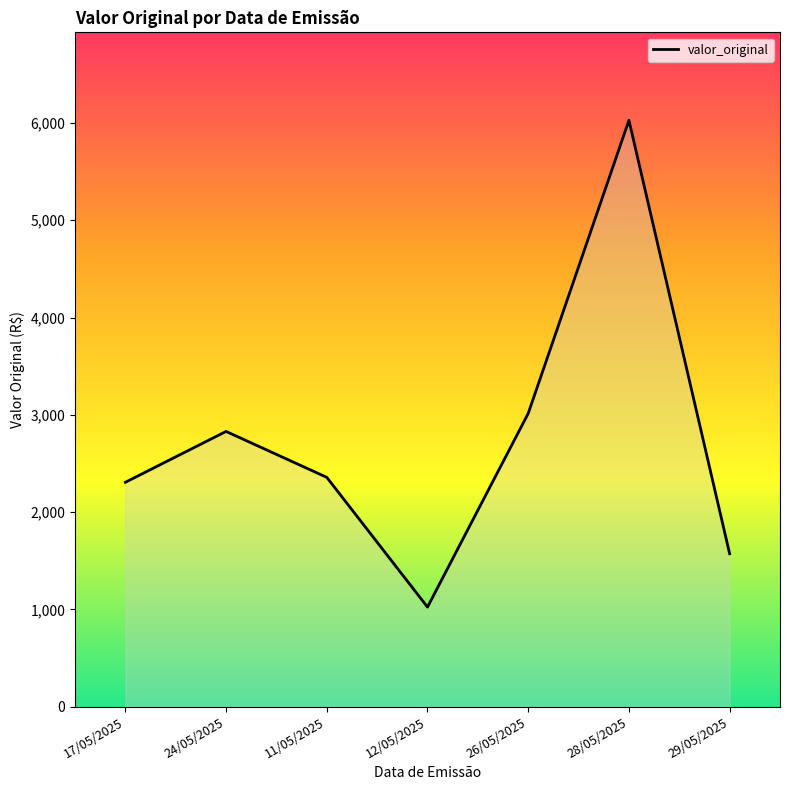

Where is the data nearest to the value 3525?

26/05/2025